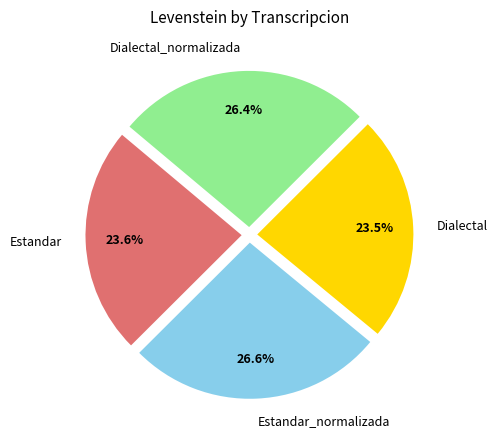

What is the ratio of the value at Dialectal to the value at Dialectal_normalizada?

0.9